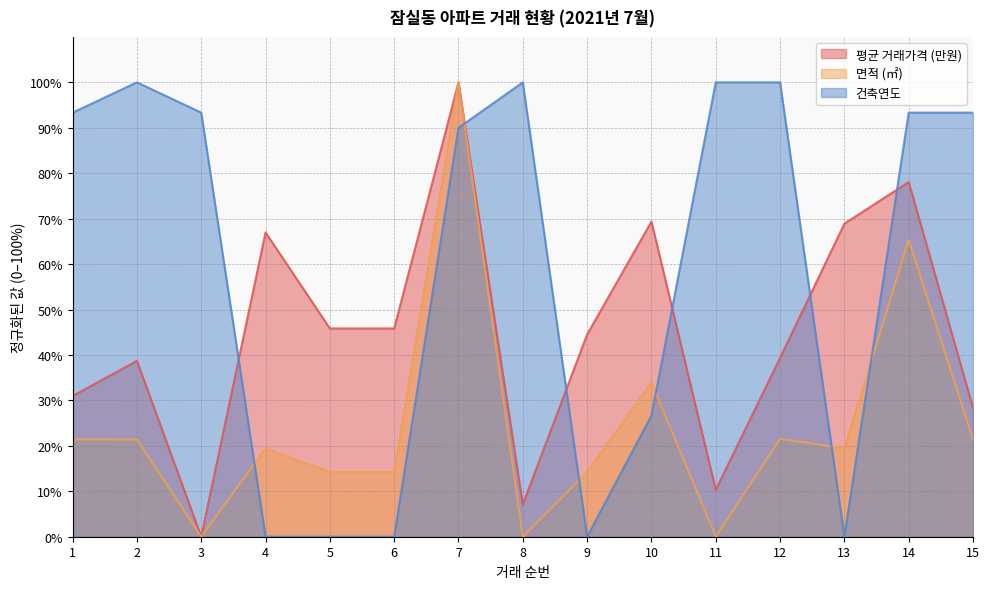

Which series ends up on top after the final intersection of 건축연도 and 면적 (㎡)?

건축연도